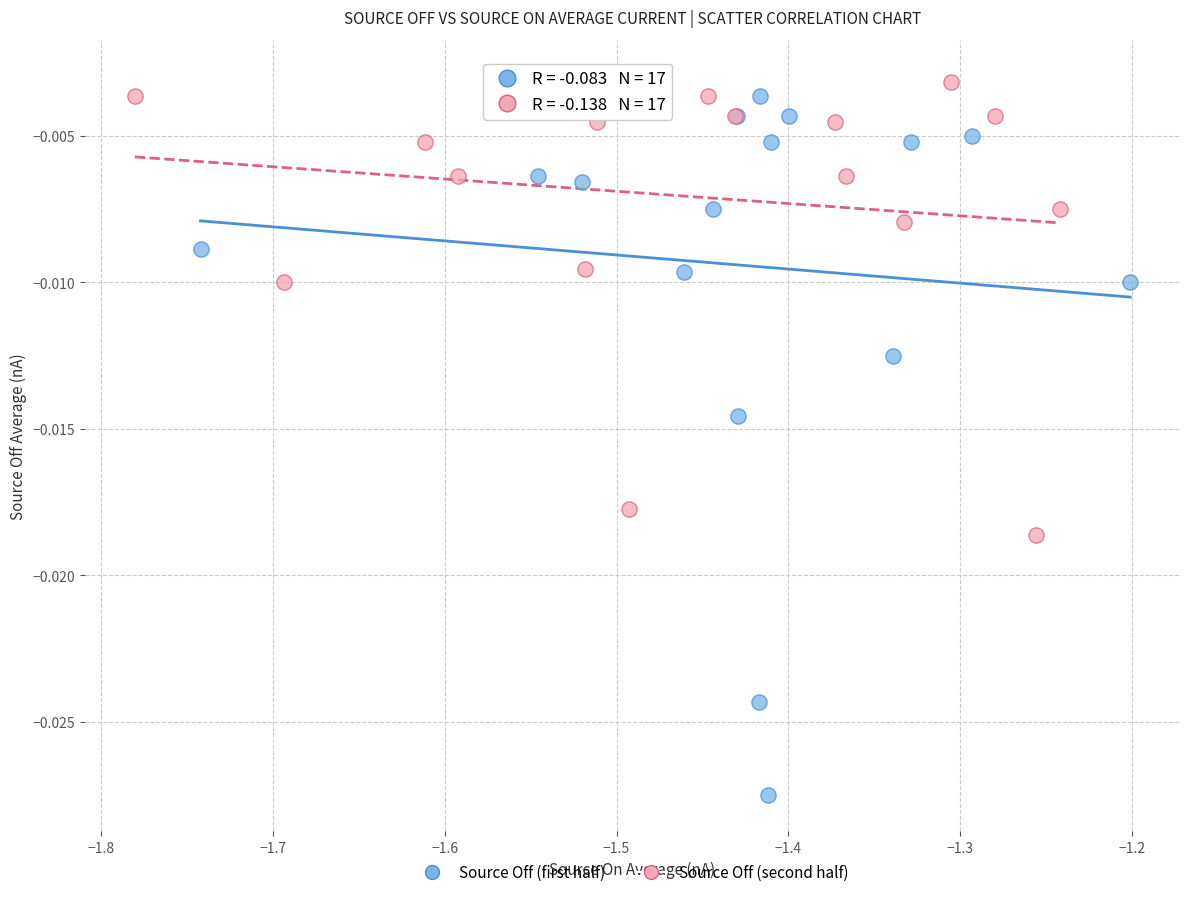

Which series reaches the minimum Y coordinate?

Source Off (first half)